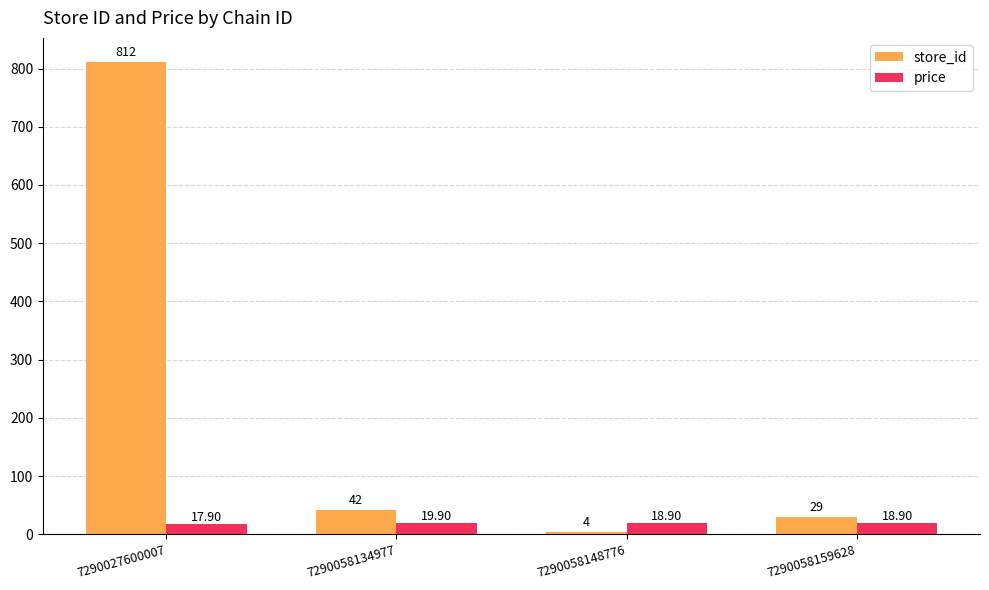

List the series in order of their overall mean, highest first.

store_id, price